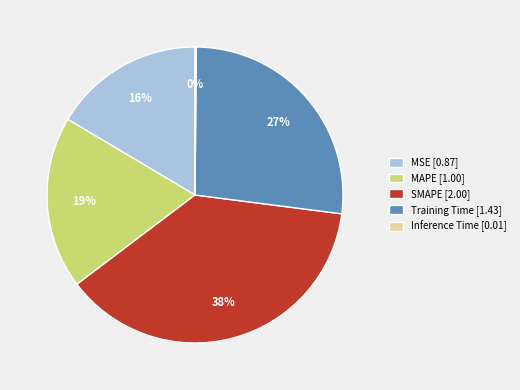

To the nearest percent, what portion does MAPE represent?

19%